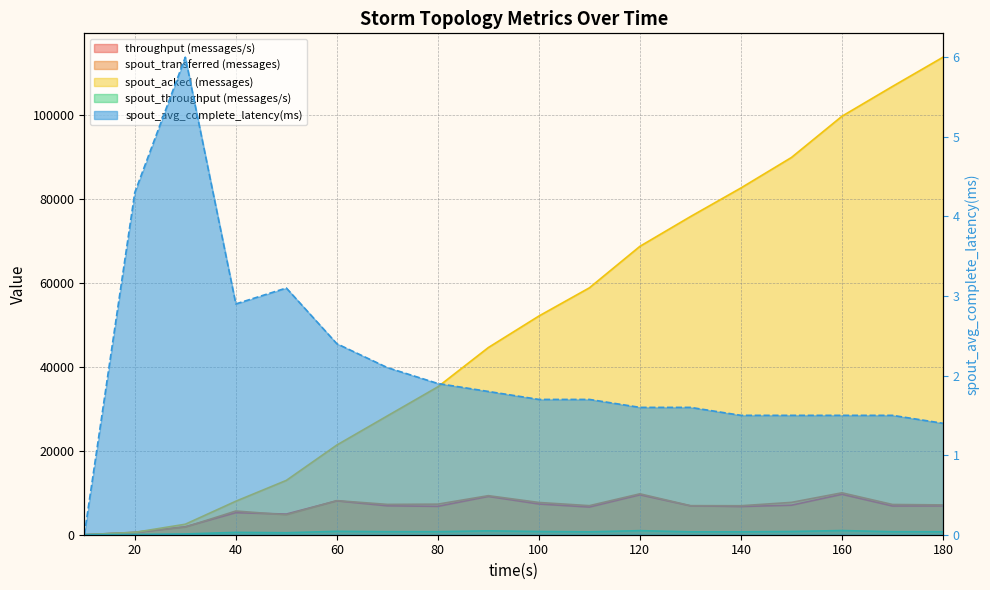

Which series has the largest total across all categories?

spout_acked (messages)